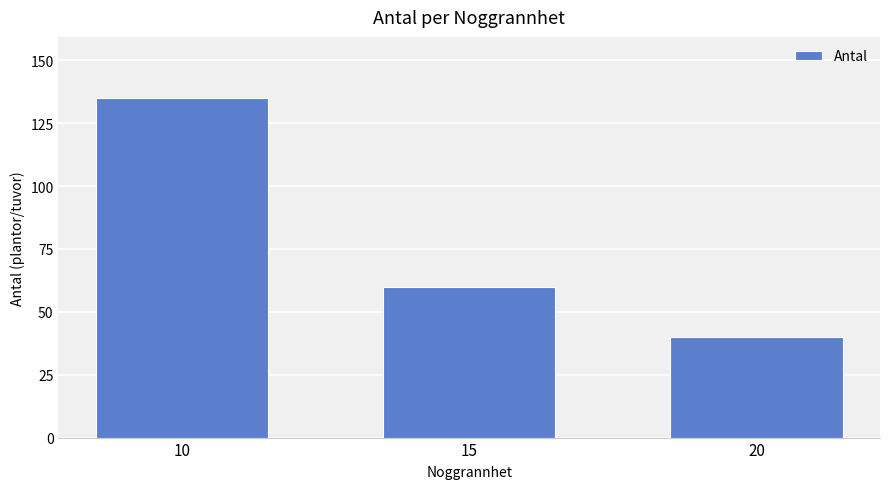

Is it true that the value at 20 is 40?

True